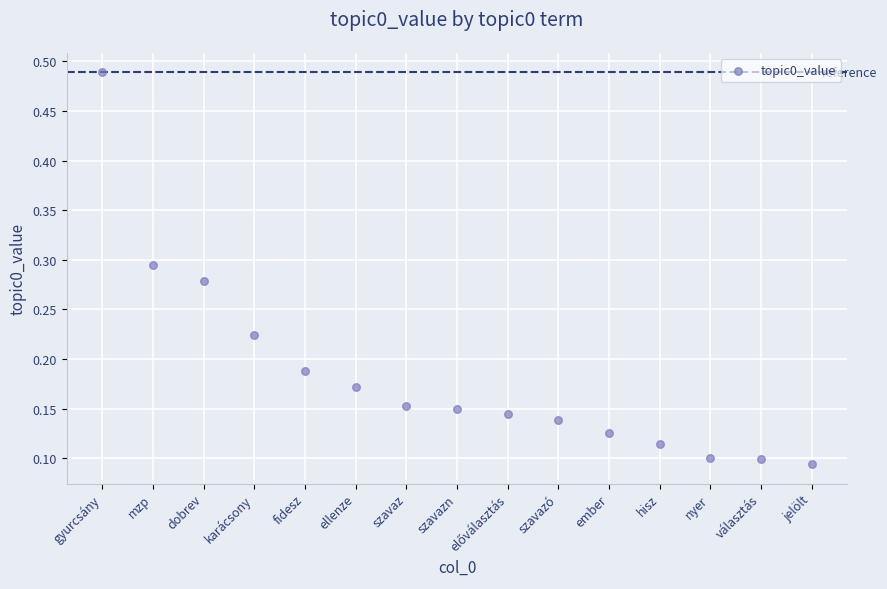

Count the number of points in this scatter plot.

15